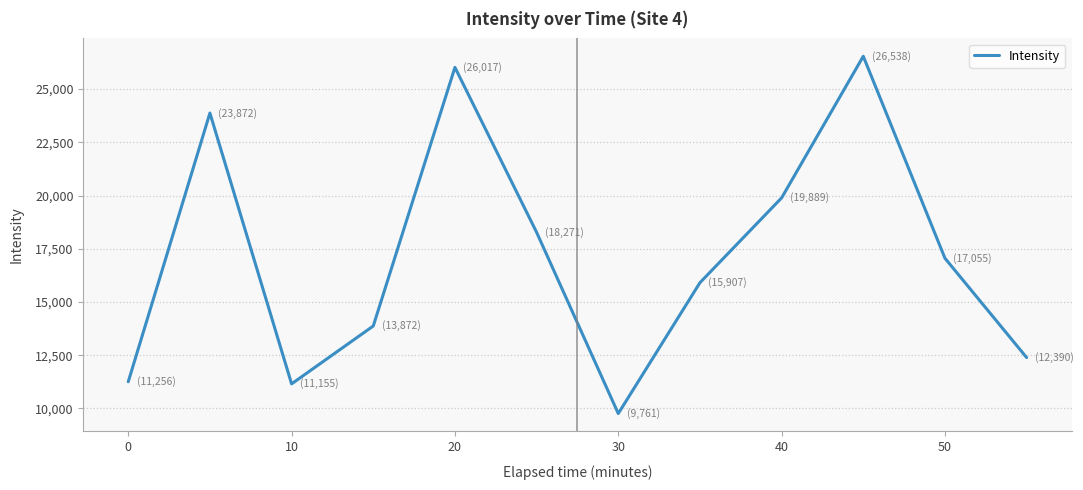

How many interior local peaks (higher than both neighbors) does the data have?

3